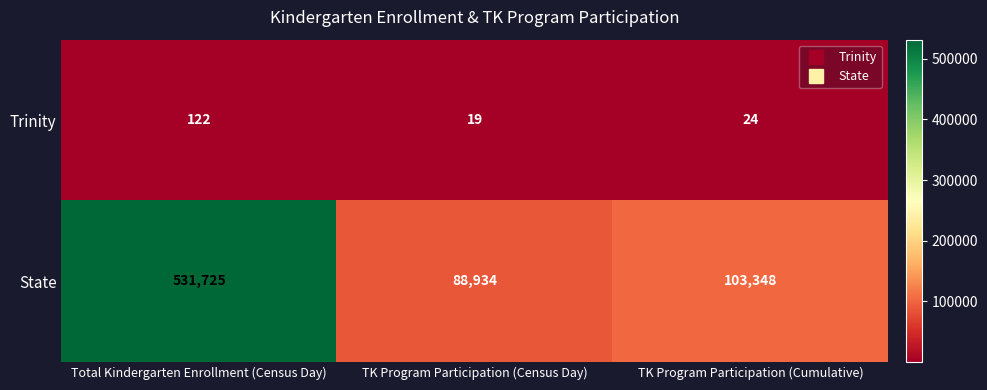

What is the sum of the Trinity values at TK Program Participation (Cumulative) and TK Program Participation (Census Day)?

43